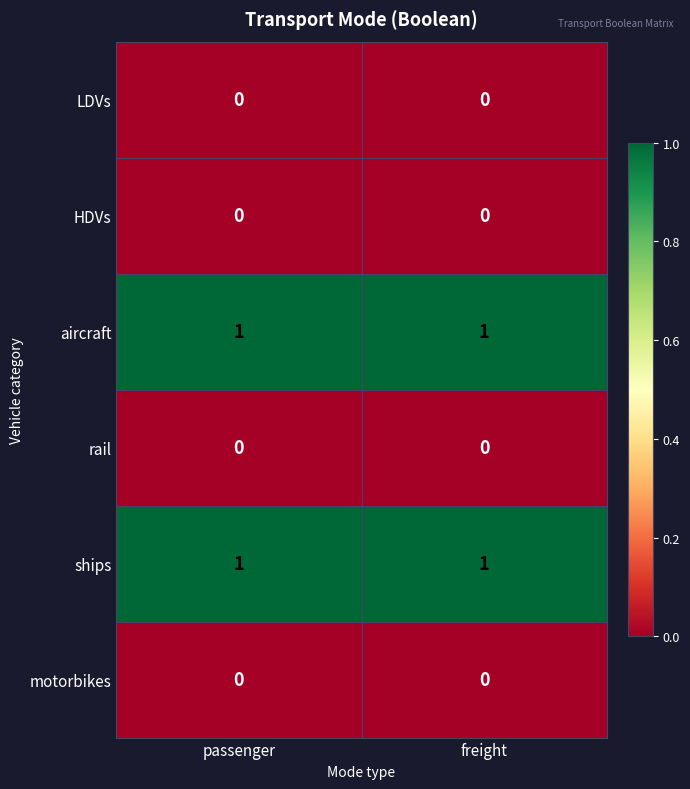

The value of ships at freight is 1. True or false?

True